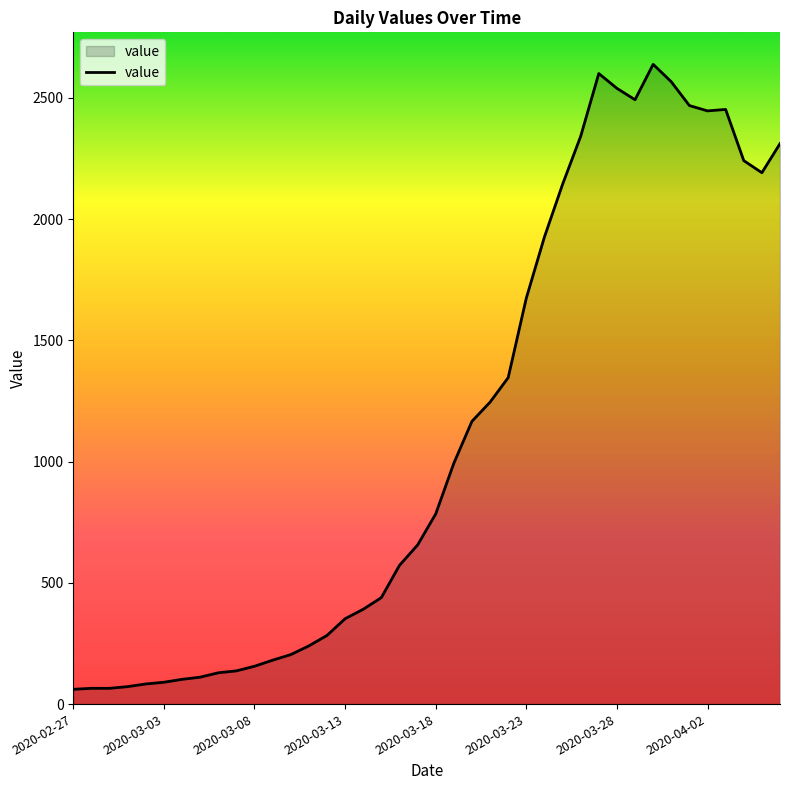

What is the difference between the maximum and minimum values?

2577